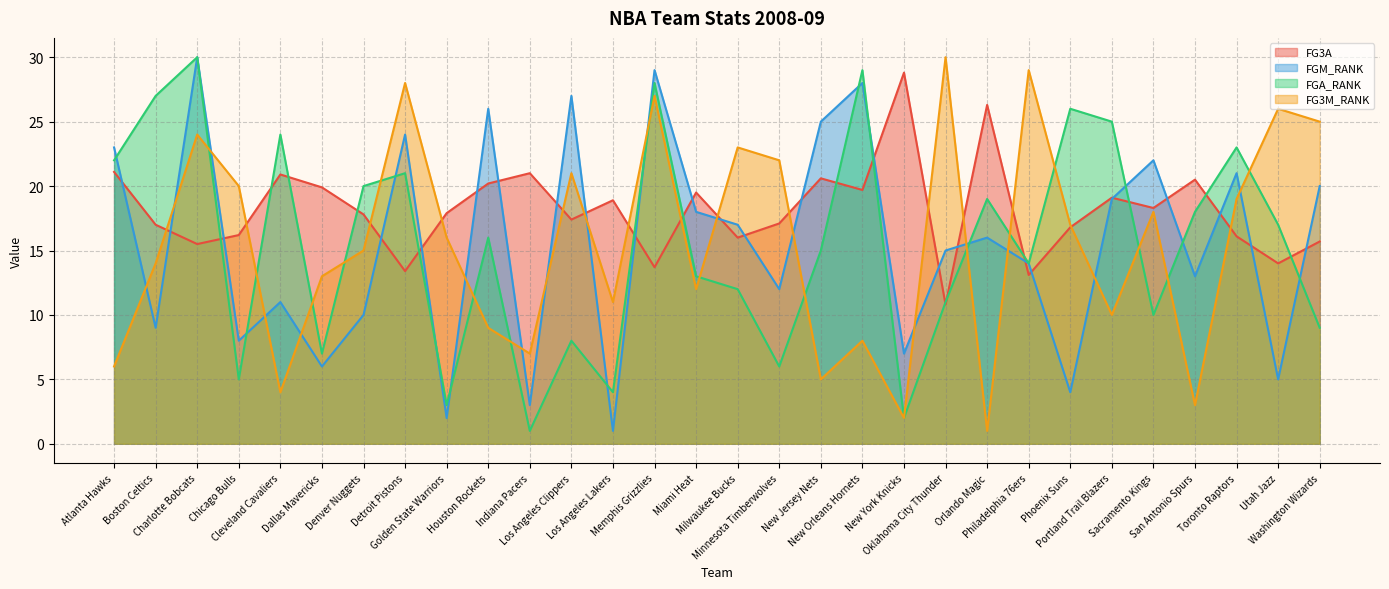

At how many categories does at least one series exceed 9?

30